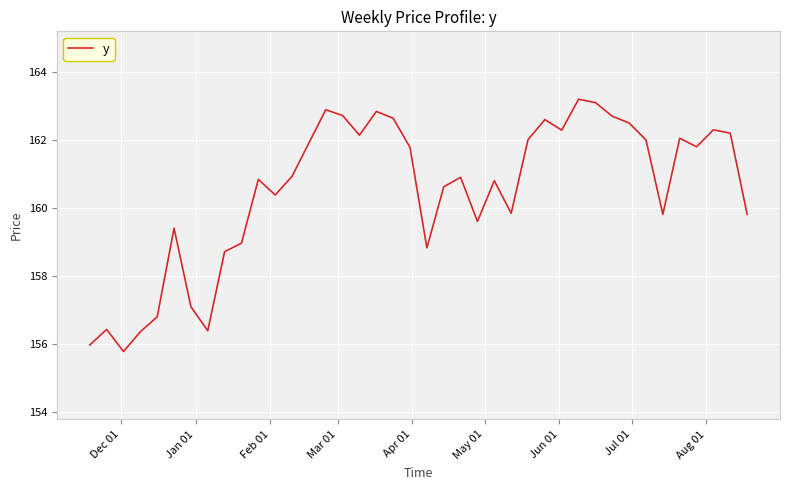

What is the sum of all values?

6419.9